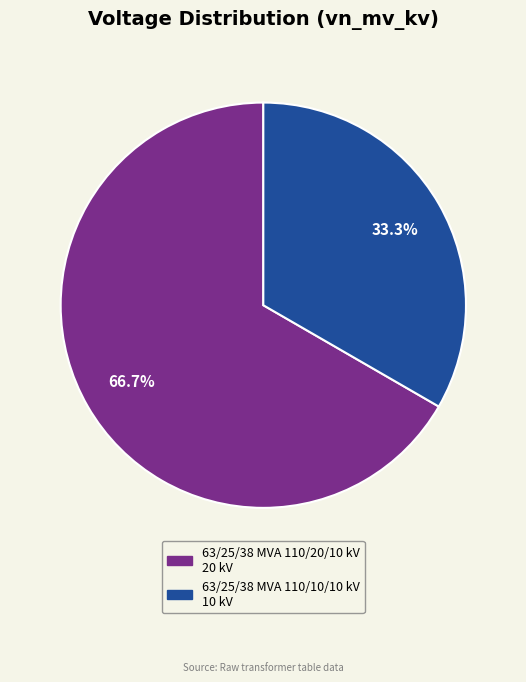

Approximately how many times larger is the value at 63/25/38 MVA 110/20/10 kV compared to 63/25/38 MVA 110/10/10 kV?

2.0